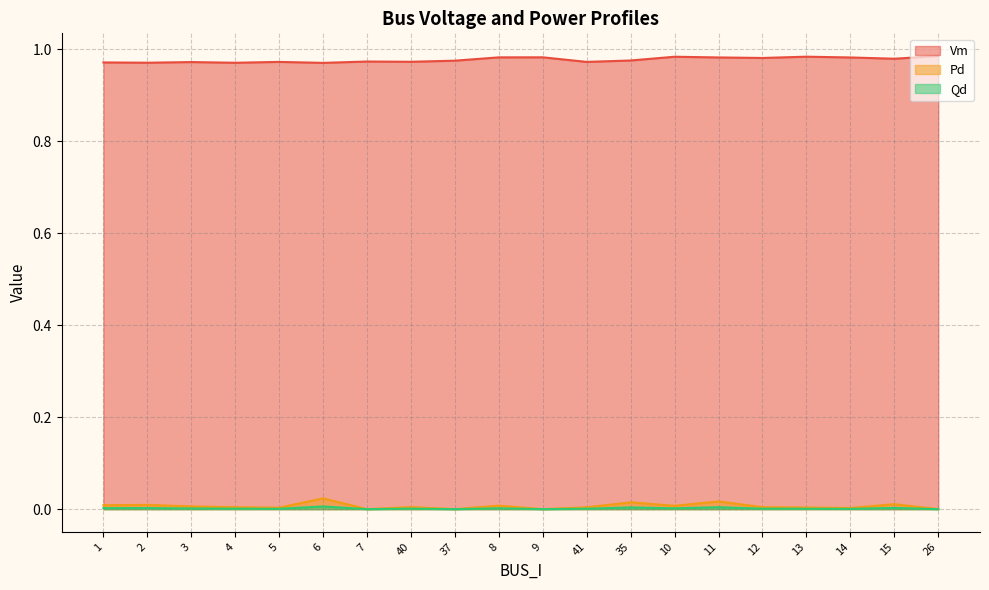

The value of Pd at 40 is 0.0. True or false?

False